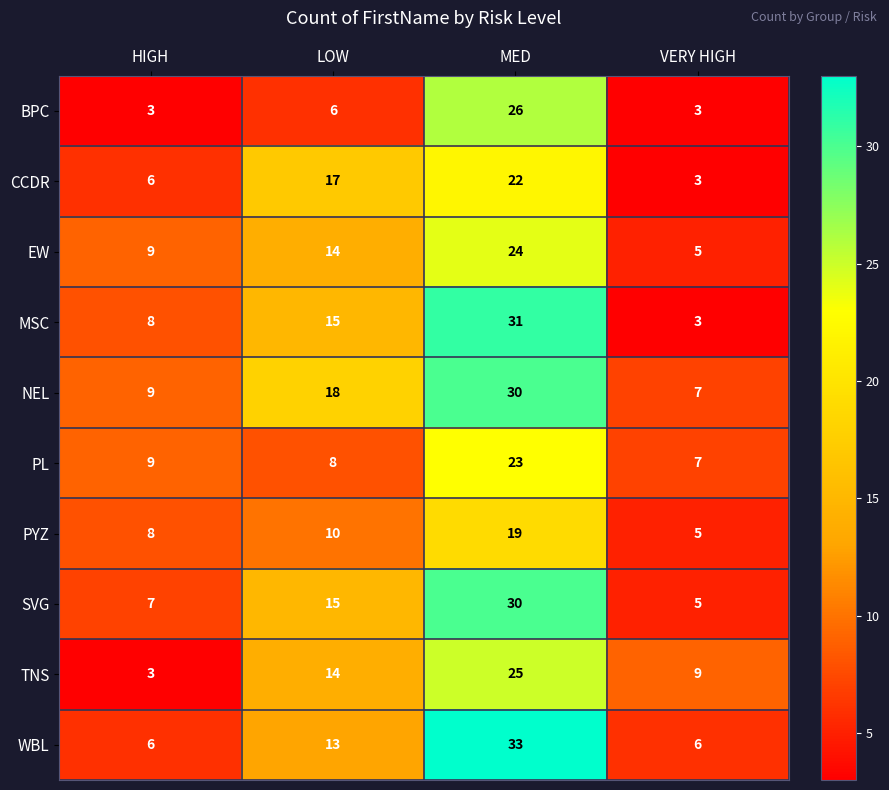

Is it true that PL equals 12 at MED?

False